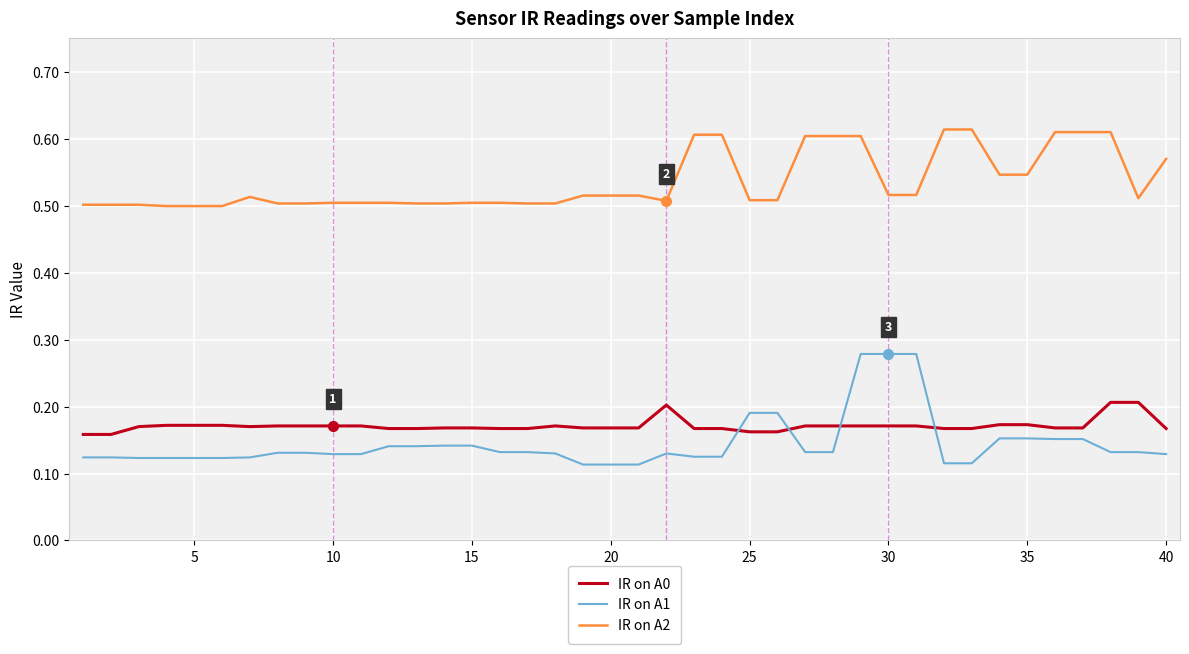

True or false: IR on A2 and IR on A0 cross at least once.

False